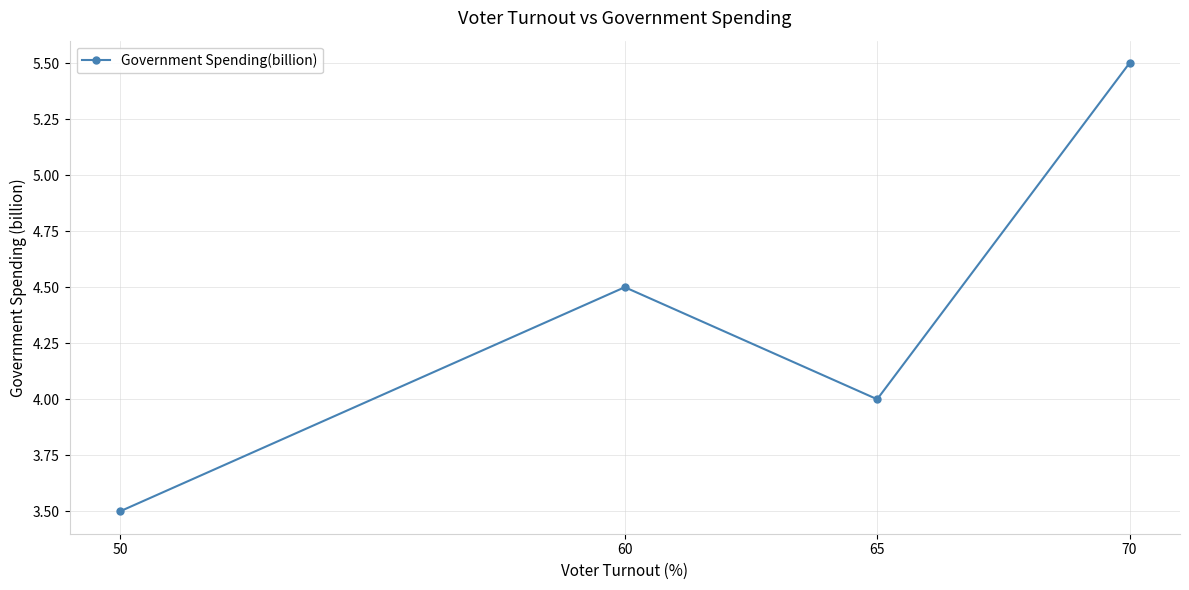

How many interior local peaks (higher than both neighbors) does the data have?

1